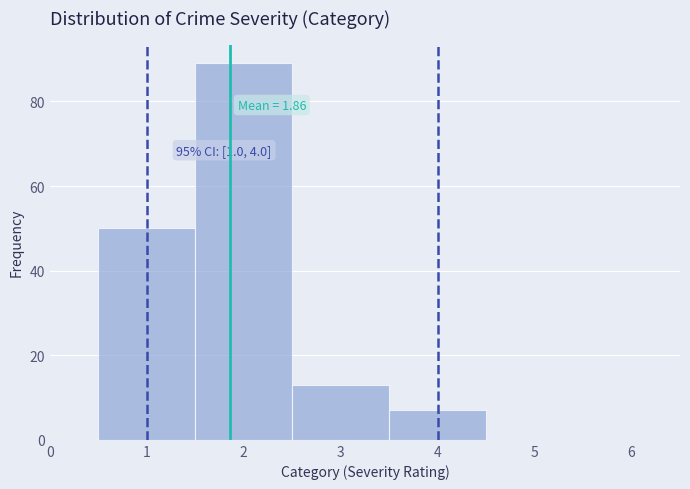

Which range on the x-axis has the tallest bar?

1.5 to 2.5